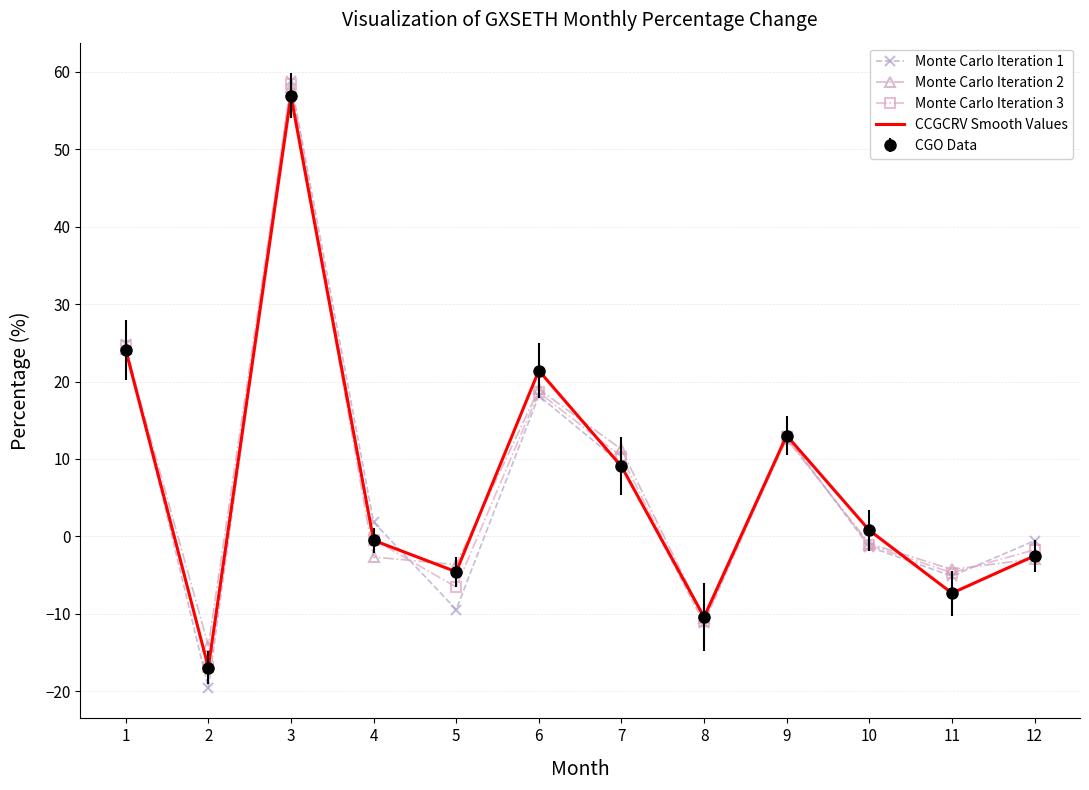

Between which two adjacent categories do Monte Carlo Iteration 1 and Monte Carlo Iteration 3 first intersect?

1 and 2